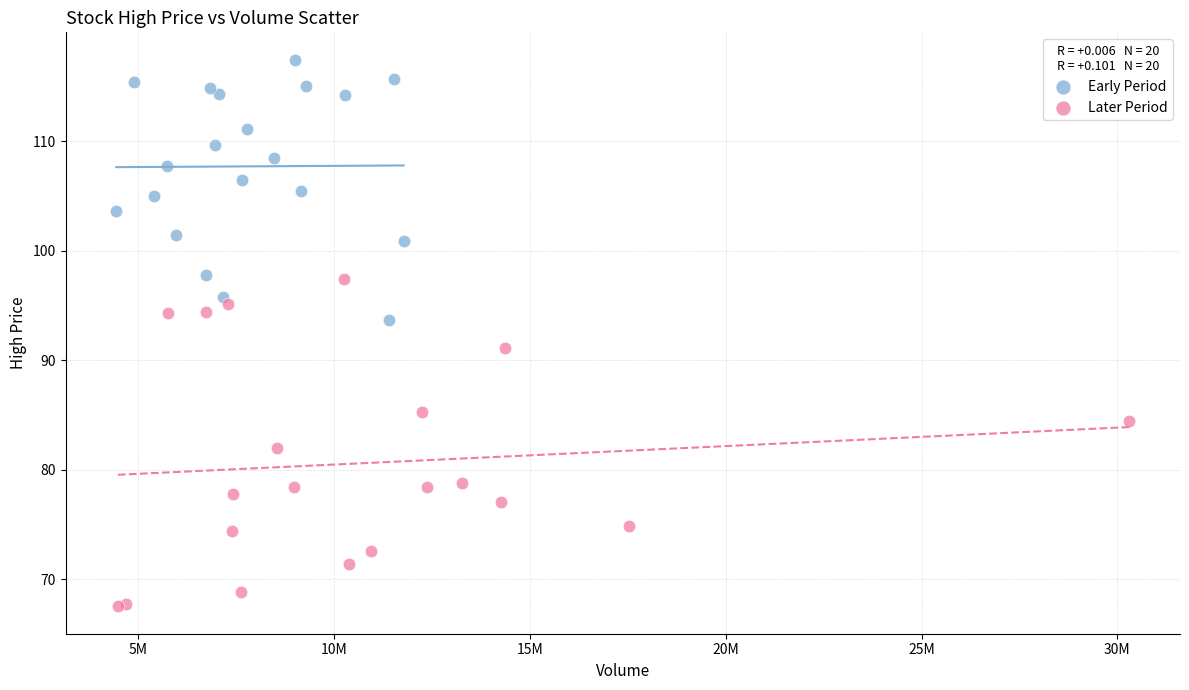

Which series has the widest spread of Y values?

Later Period